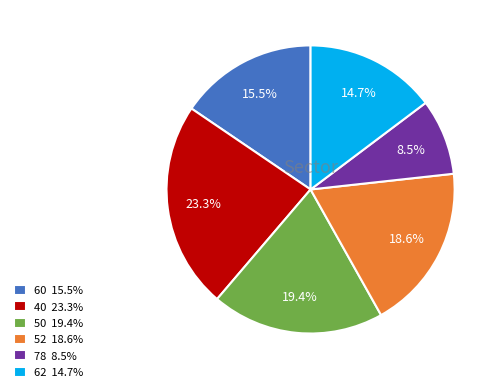

Does any single category account for the majority?

No